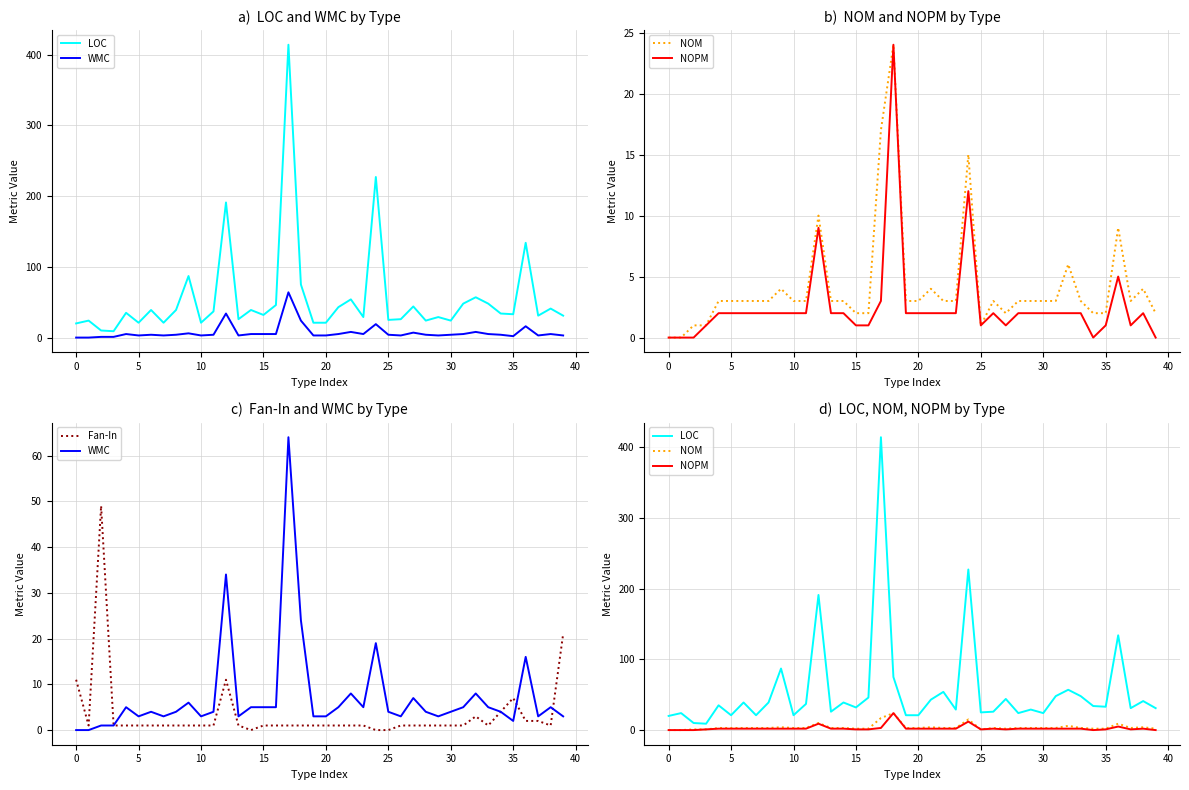

How many values in NOM are above zero?

38